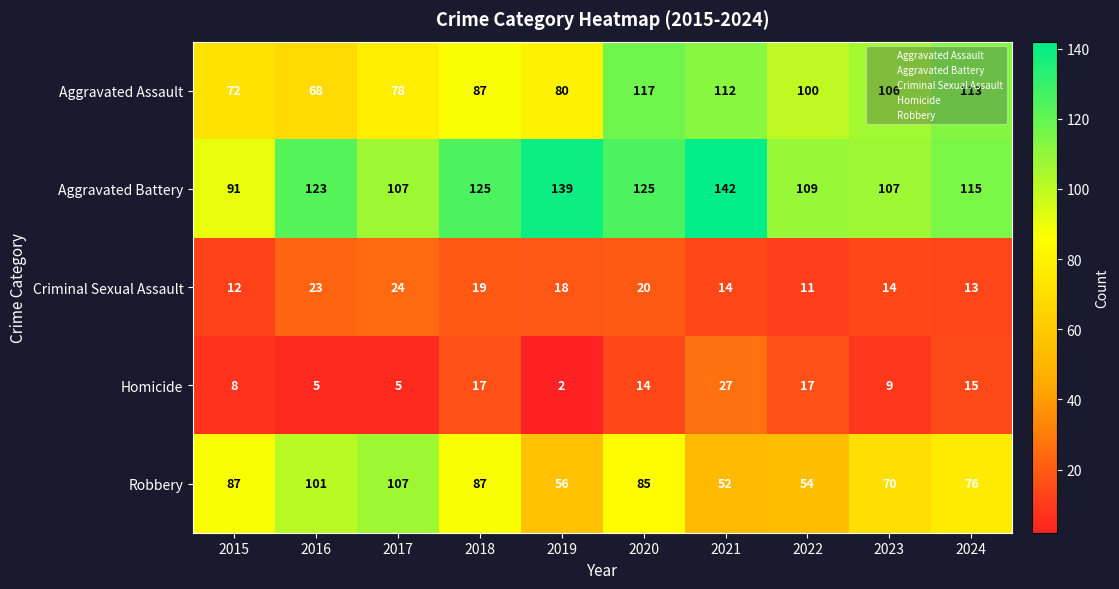

True or false: Homicide has a value of 14 at 2015.

False